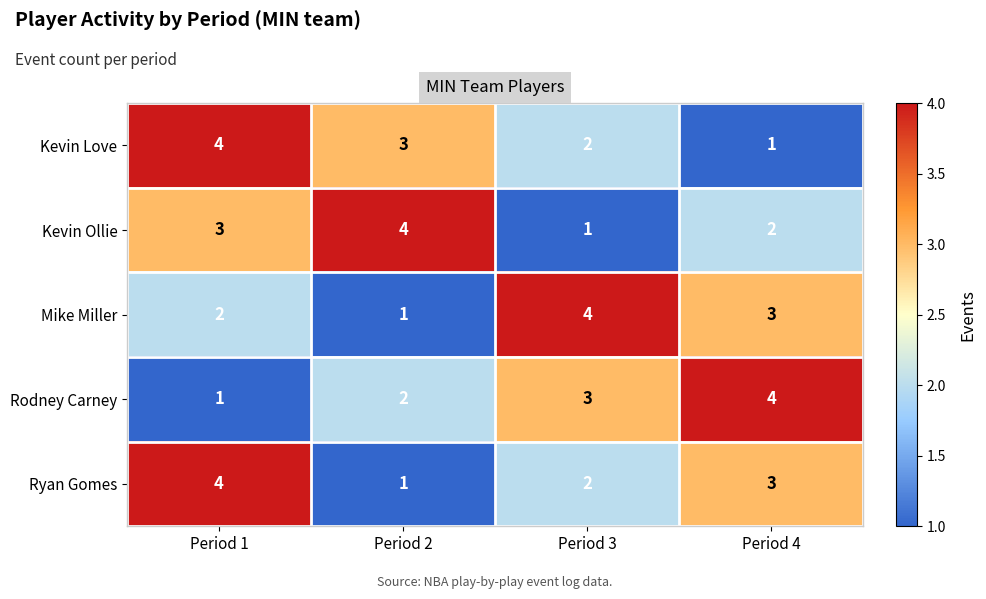

How many Rodney Carney values are between 2 and 4?

3